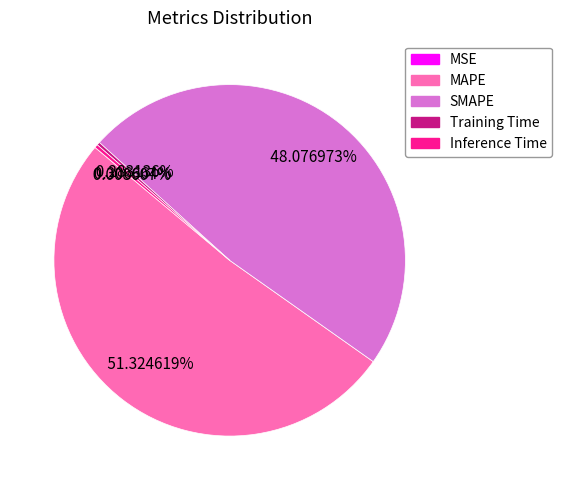

Do Training Time and SMAPE together represent more than half of the pie?

No